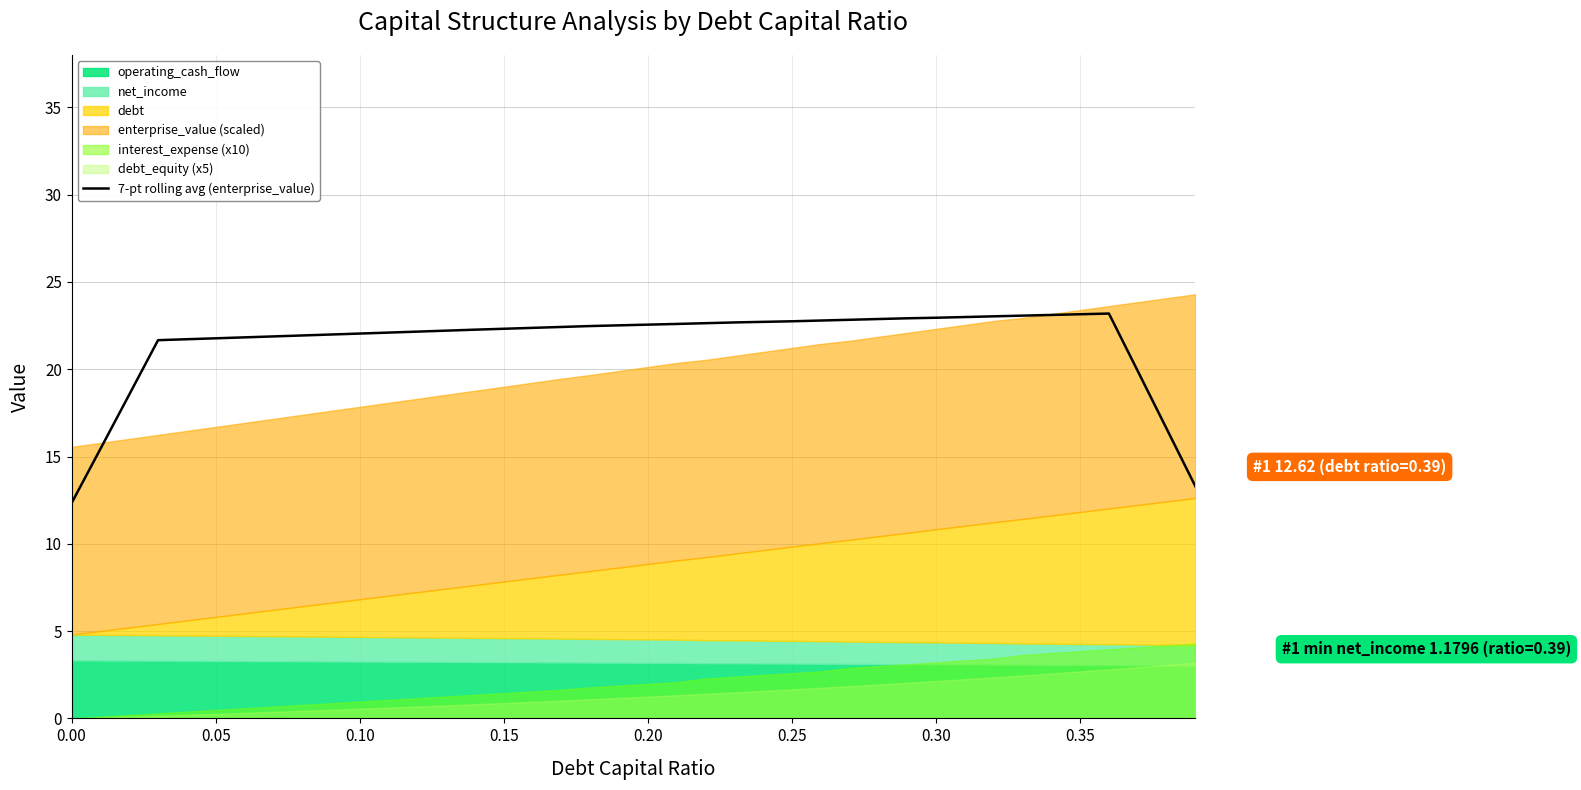

What is the minimum value for 7-pt rolling avg (enterprise_value)?

12.3